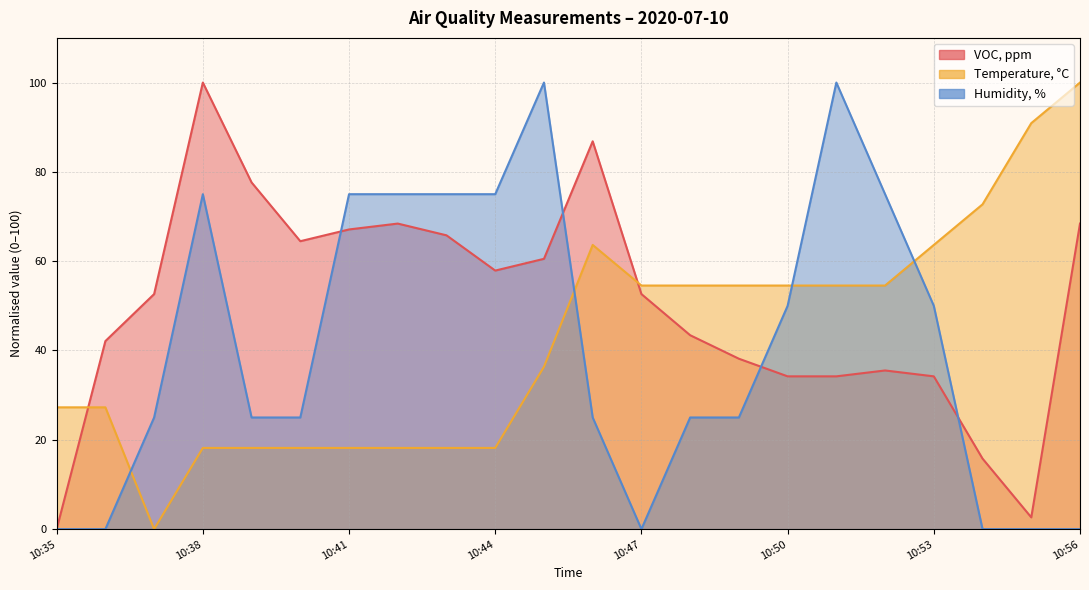

List the labels in order of Temperature, °C value, smallest first.

10:37, 10:38, 10:39, 10:40, 10:41, 10:42, 10:43, 10:44, 10:35, 10:36, 10:45, 10:47, 10:48, 10:49, 10:50, 10:51, 10:52, 10:46, 10:53, 10:54, 10:55, 10:56